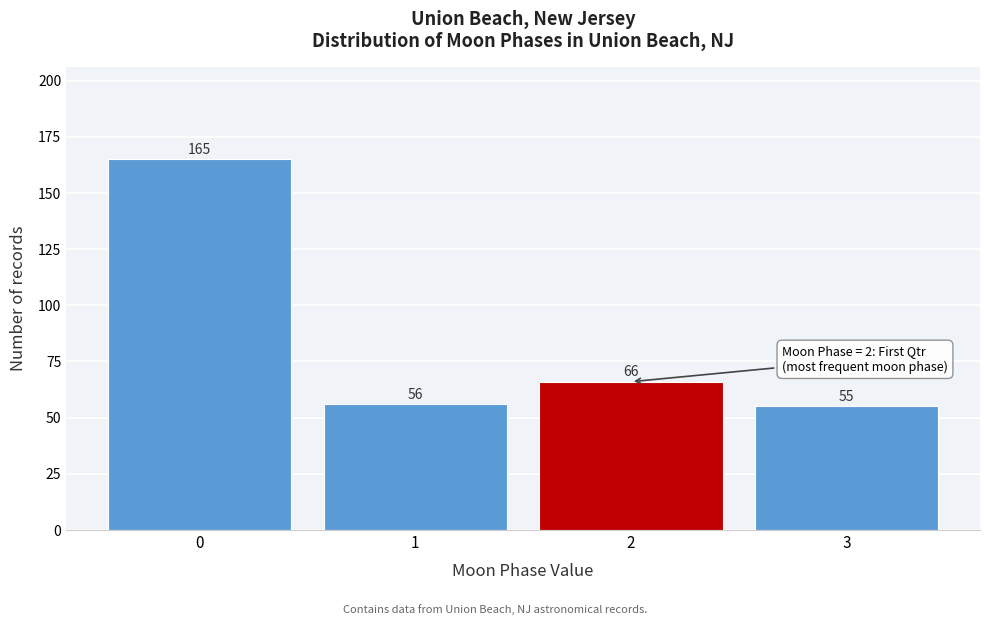

Over which range of the x-axis is the bar tallest?

-0.5 to 0.5